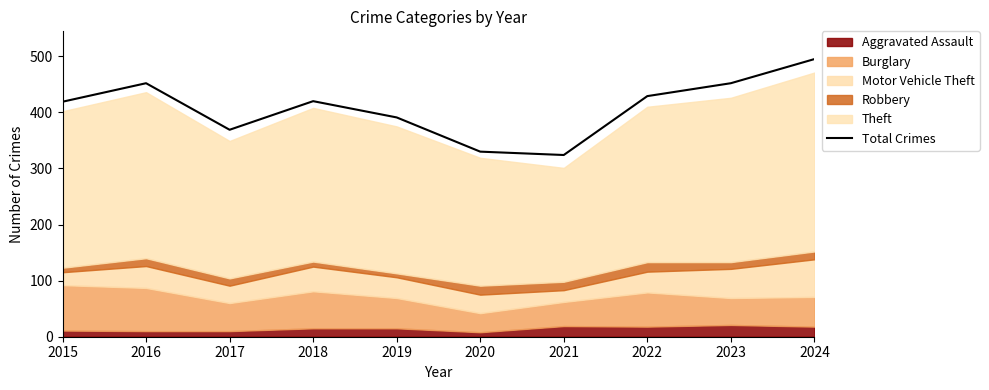

Rank the categories by value from highest to lowest.

2024, 2016, 2023, 2022, 2018, 2015, 2019, 2017, 2020, 2021